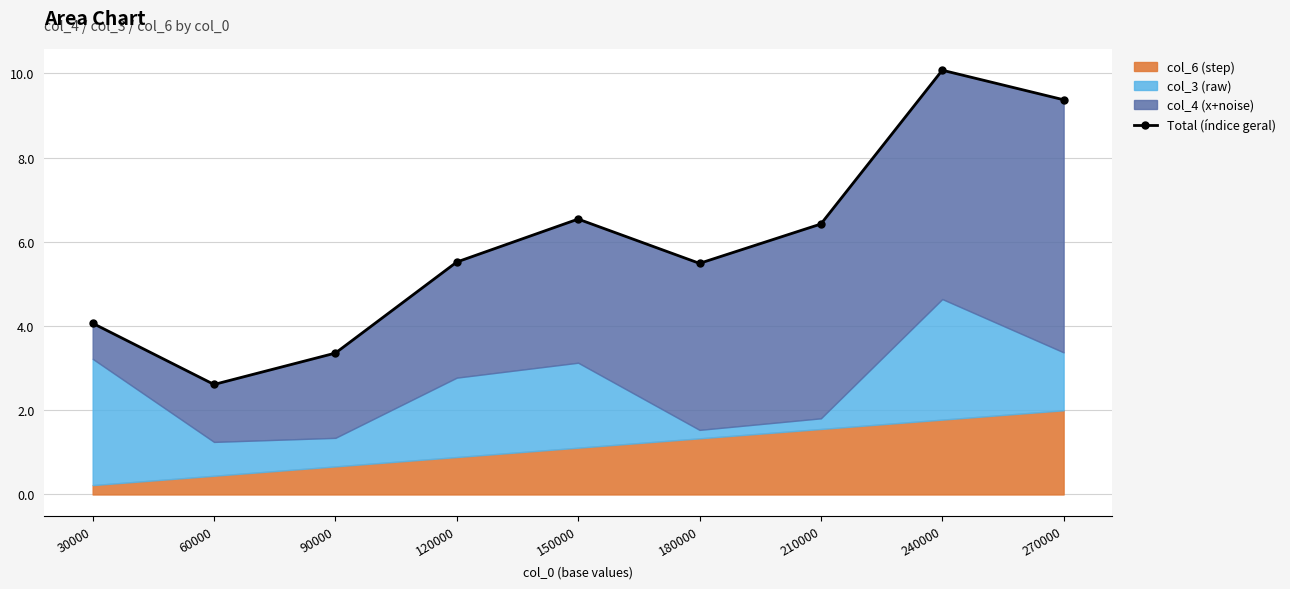

At which category does the data reach its first local valley?

60000